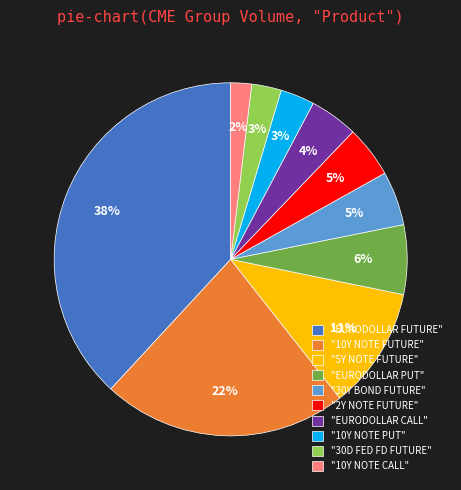

Which has a higher value, "30D FED FD FUTURE" or "10Y NOTE CALL"?

"30D FED FD FUTURE"